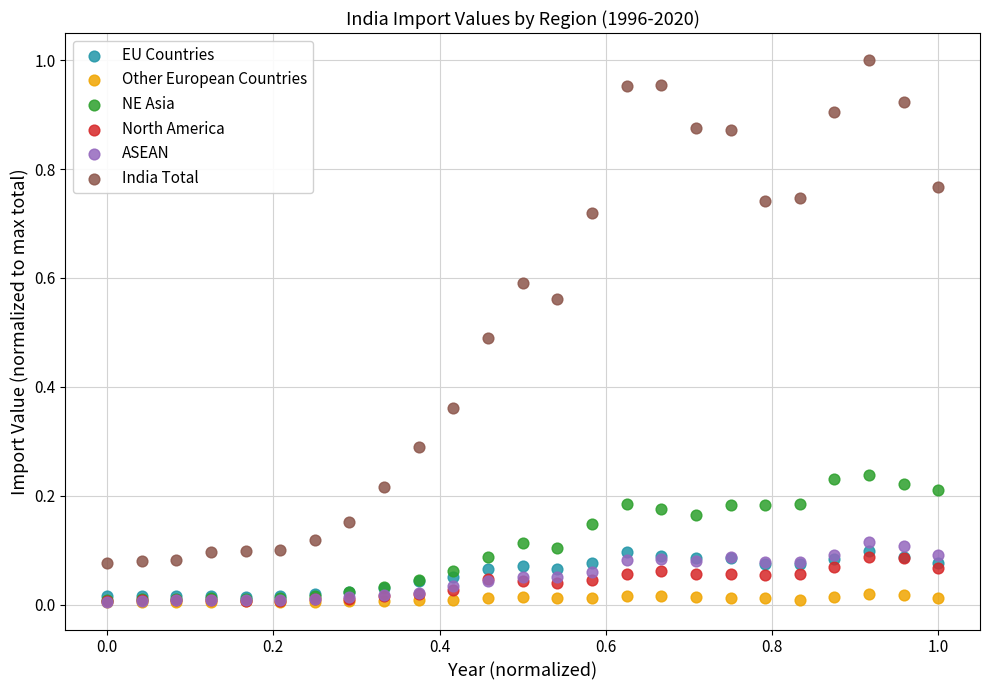

Which series has the widest spread of Y values?

India Total